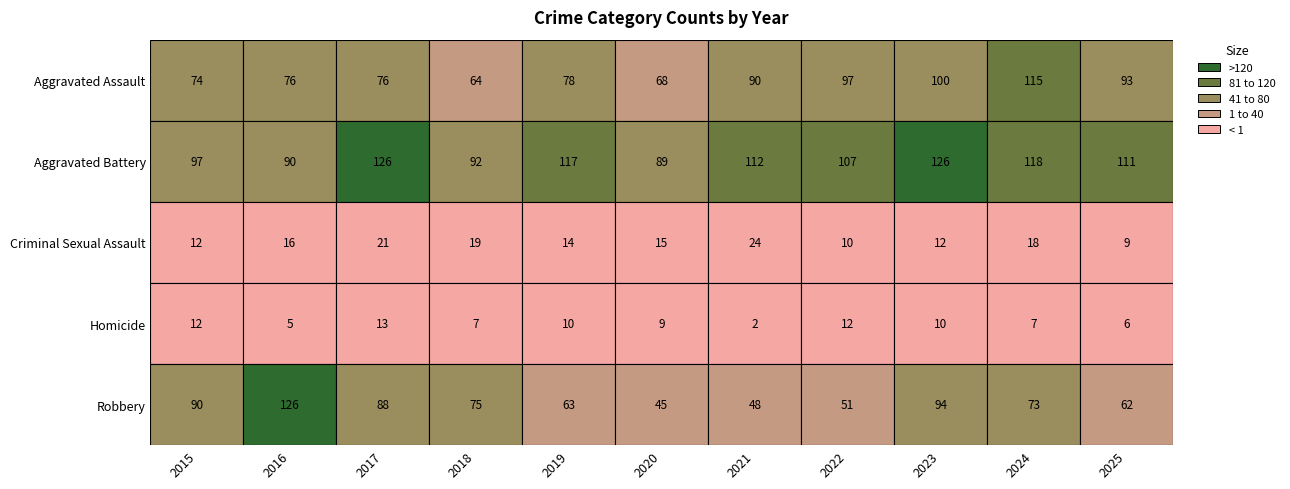

Which category has the highest value in the Aggravated Assault series?

2024